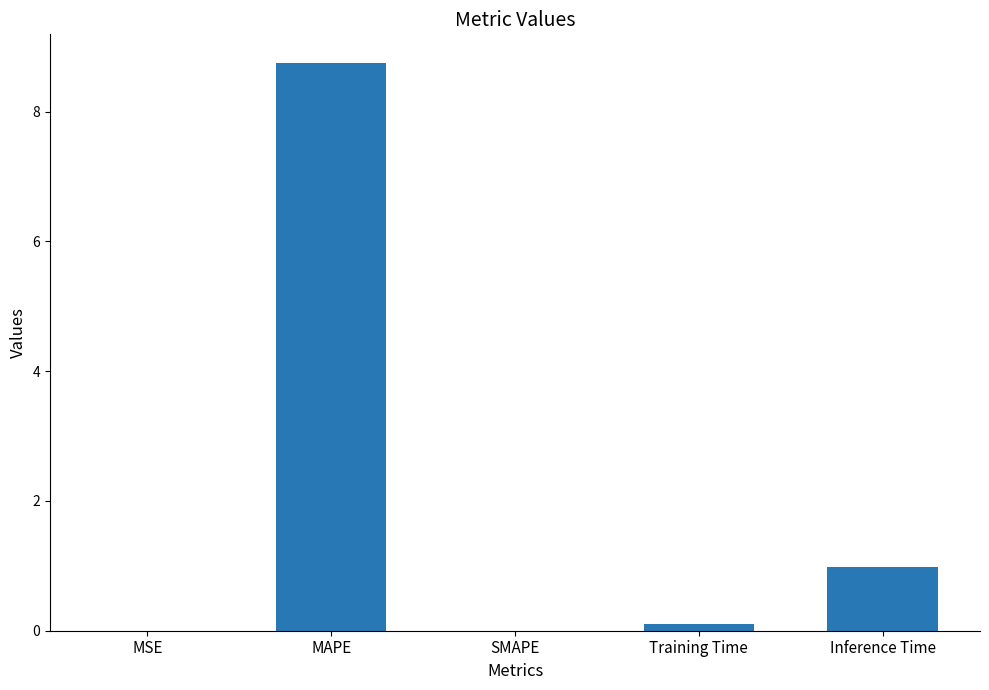

How many series are shown in this chart?

1